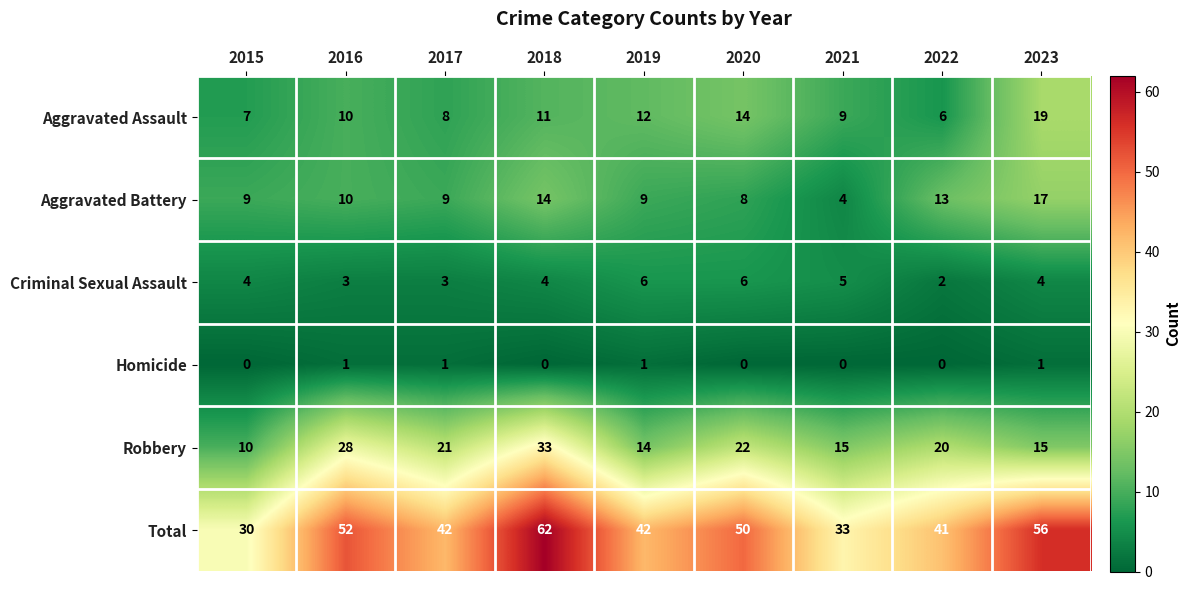

What is the spread (max minus min) of values at 2020?

50